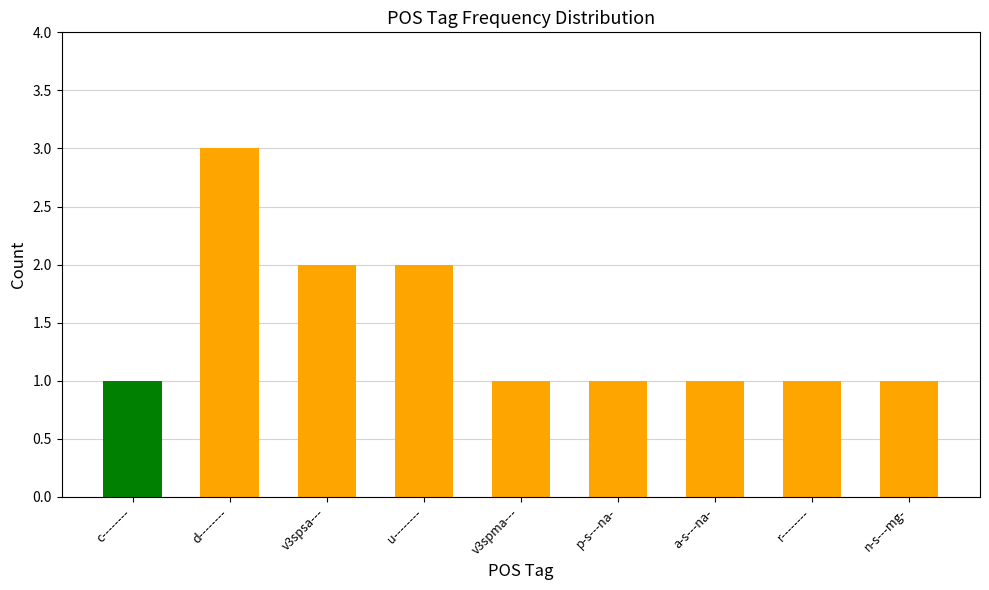

The value at p-s---na- is 1. True or false?

True